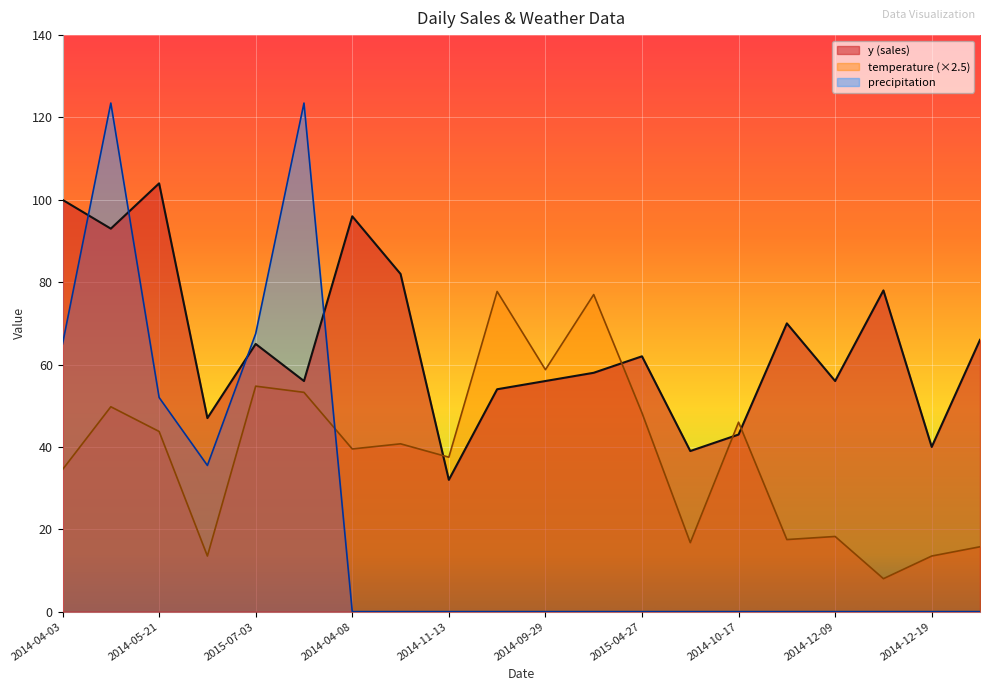

Count the number of data series in this chart.

3